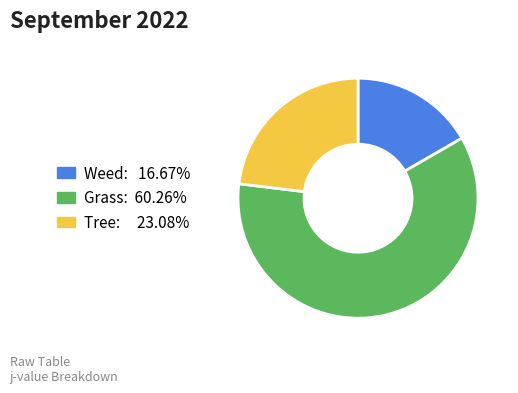

How many segments does this pie chart have?

3